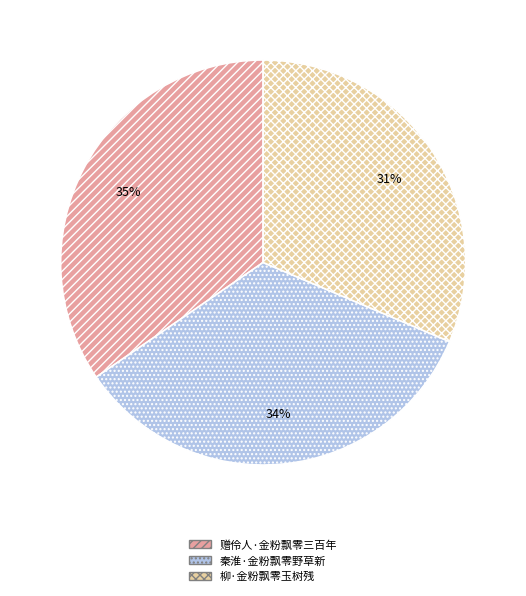

How many slices are in this pie chart?

3